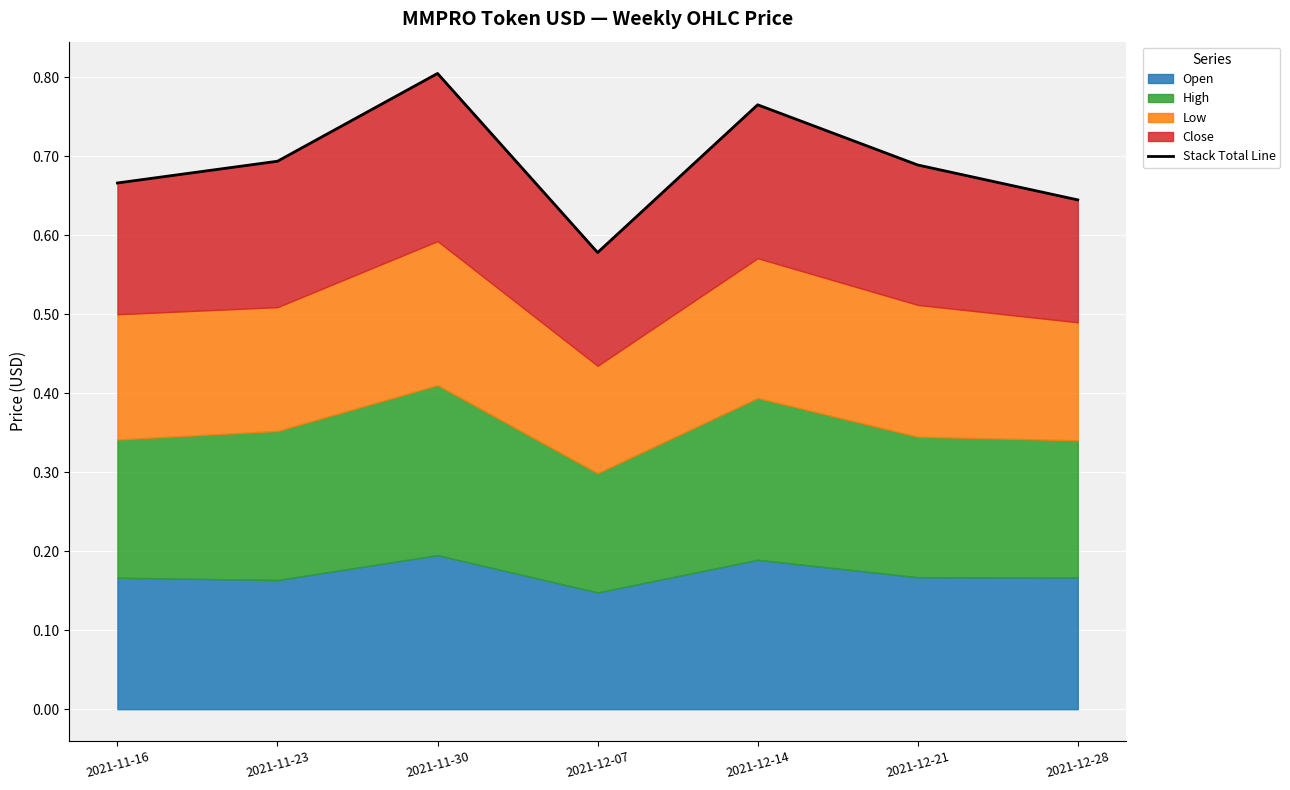

At which category does the data reach its first local peak?

2021-11-30